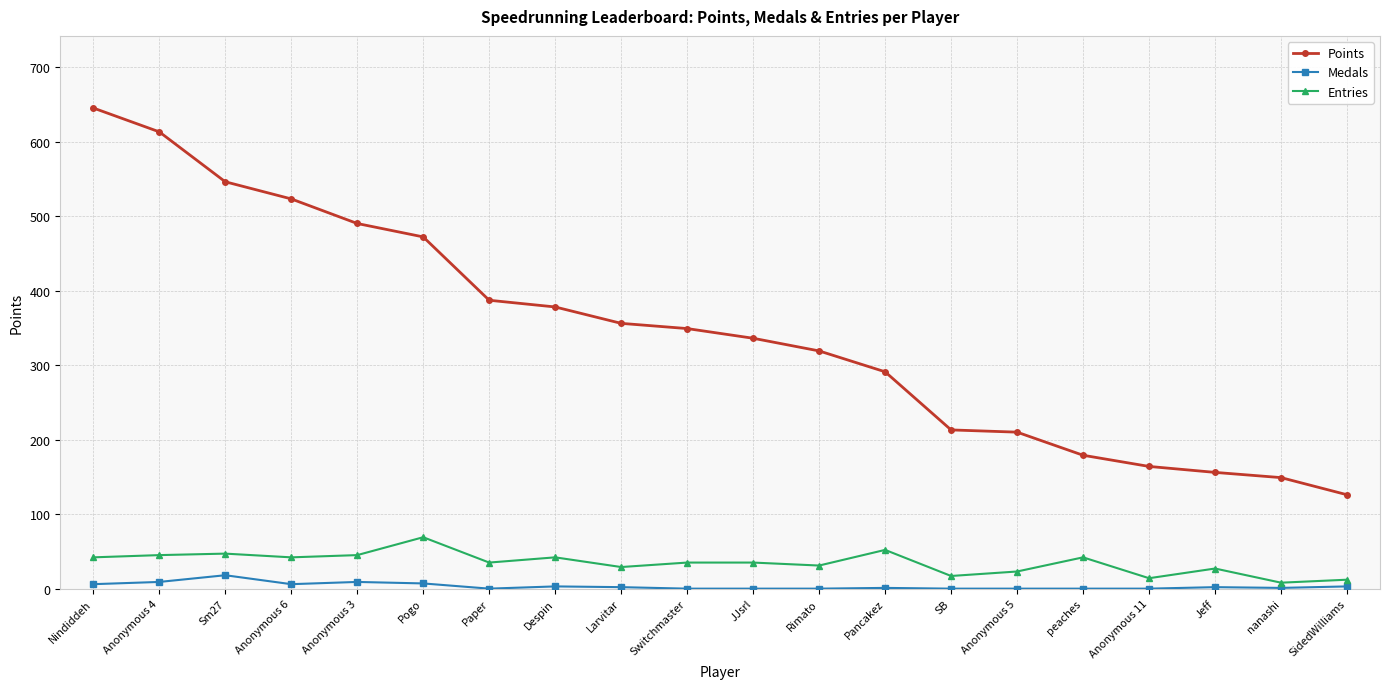

What is the value of the Points point at the 7th from the left?

387